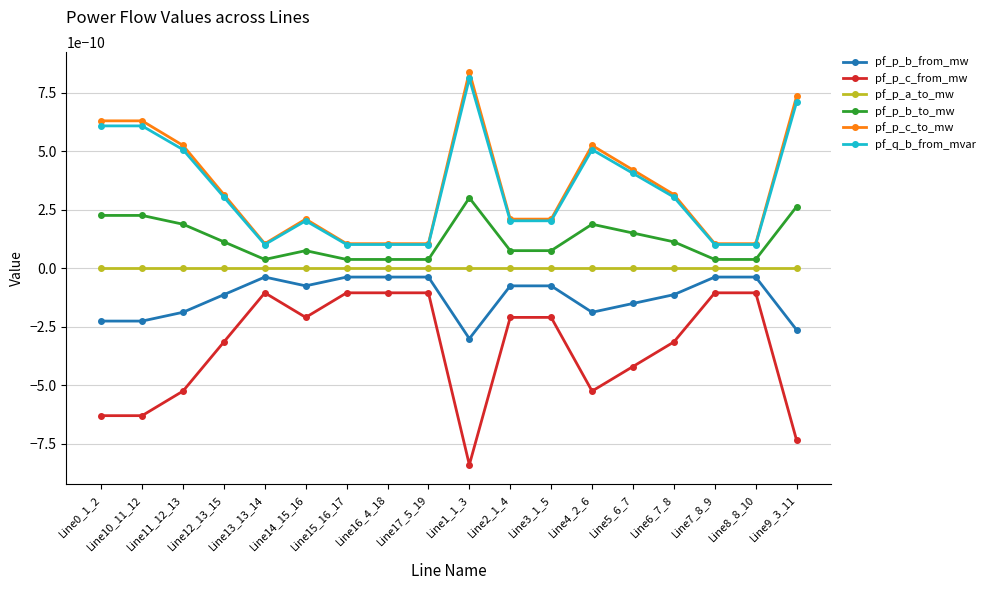

Does the chart have visible grid lines?

Yes